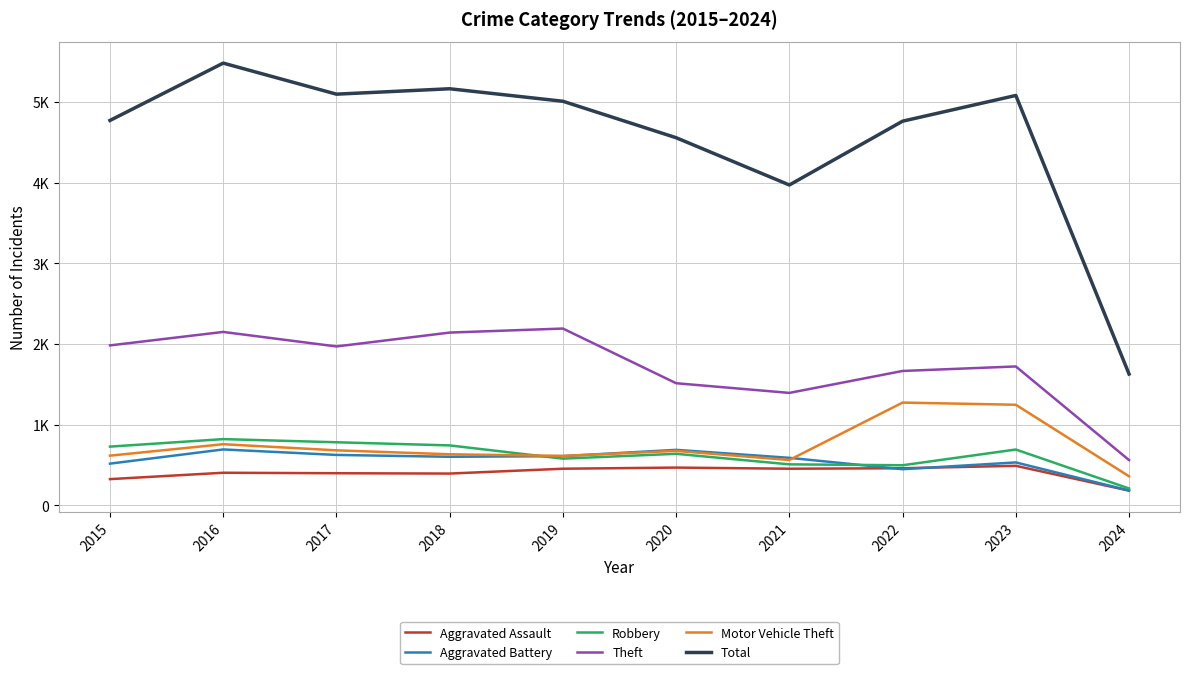

Is this an area chart (filled region under the line)?

No